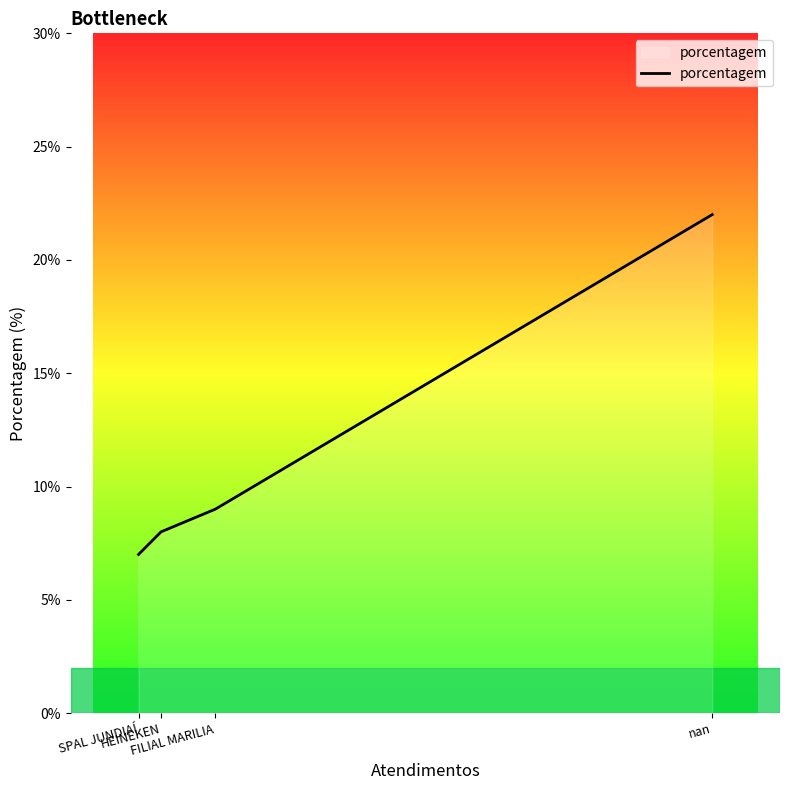

True or false: the data shows 22 at nan.

True